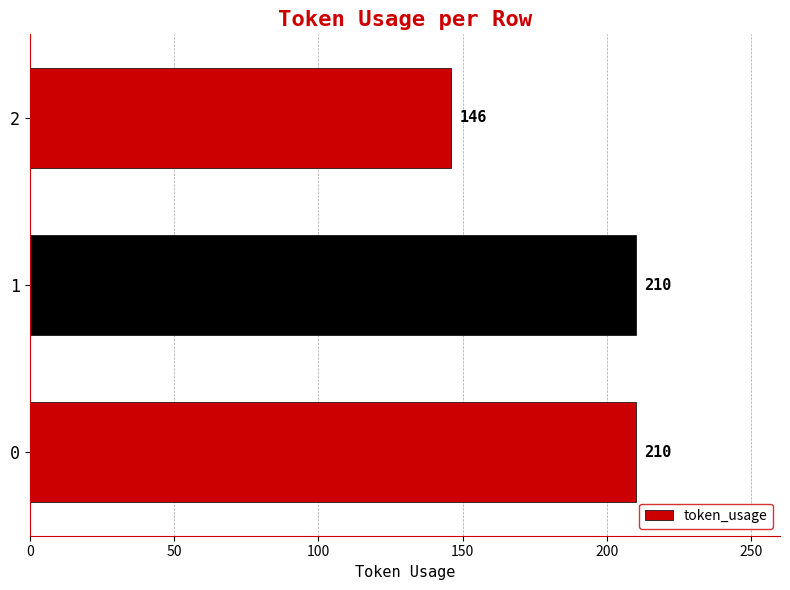

What is the difference between the maximum and minimum values?

64